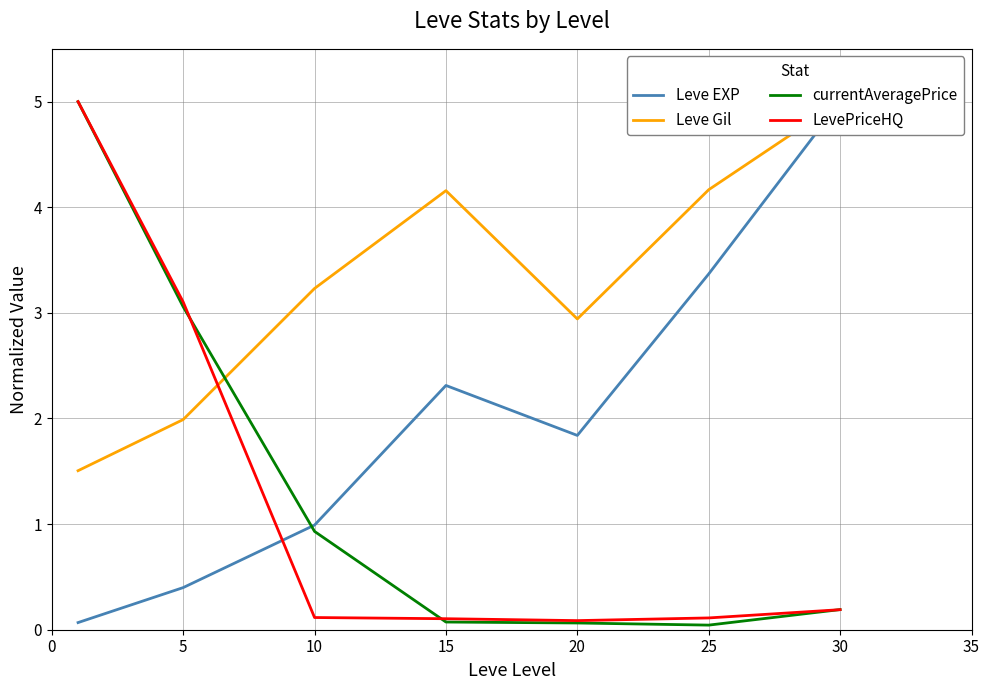

Where is currentAveragePrice nearest to the value 2?

5